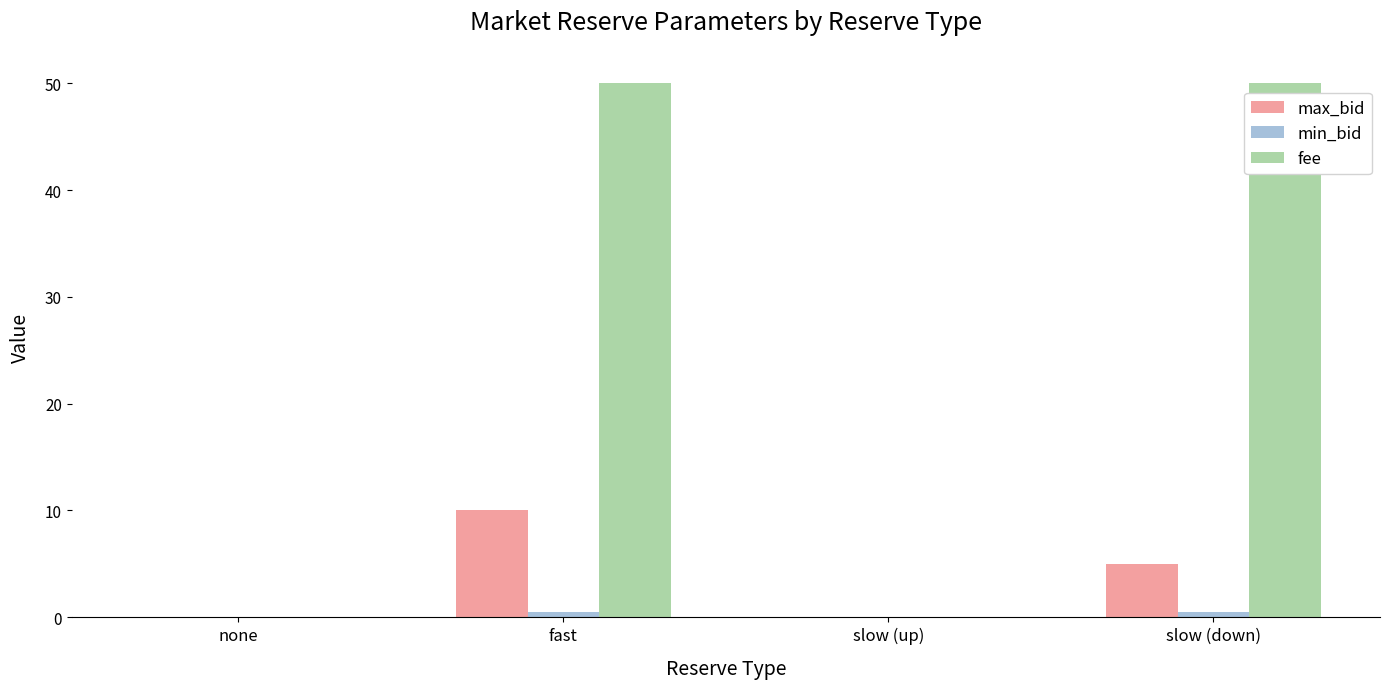

The value of fee at fast is 74.9. True or false?

False